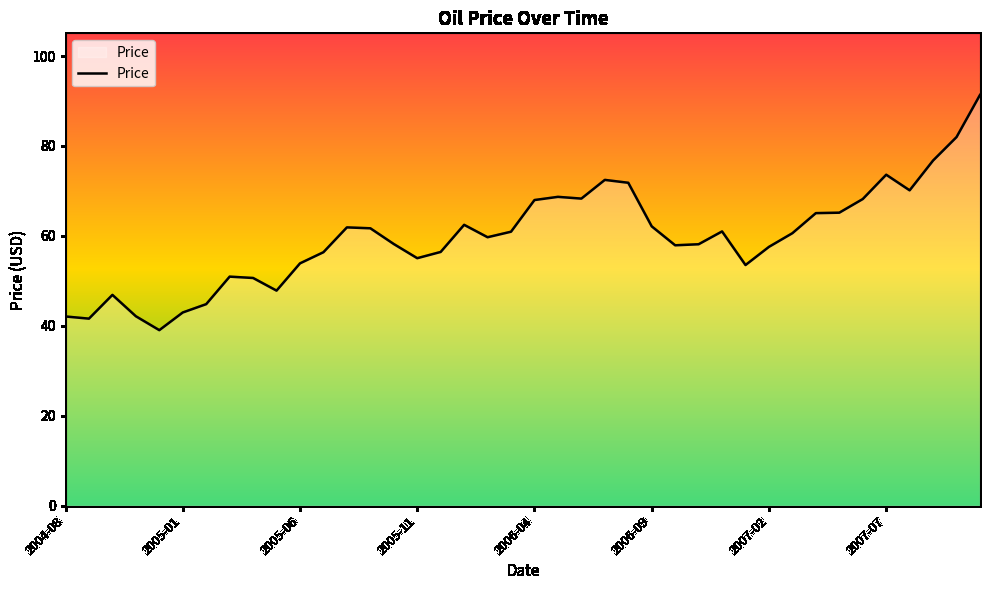

What is the maximum value shown in the chart?

91.3